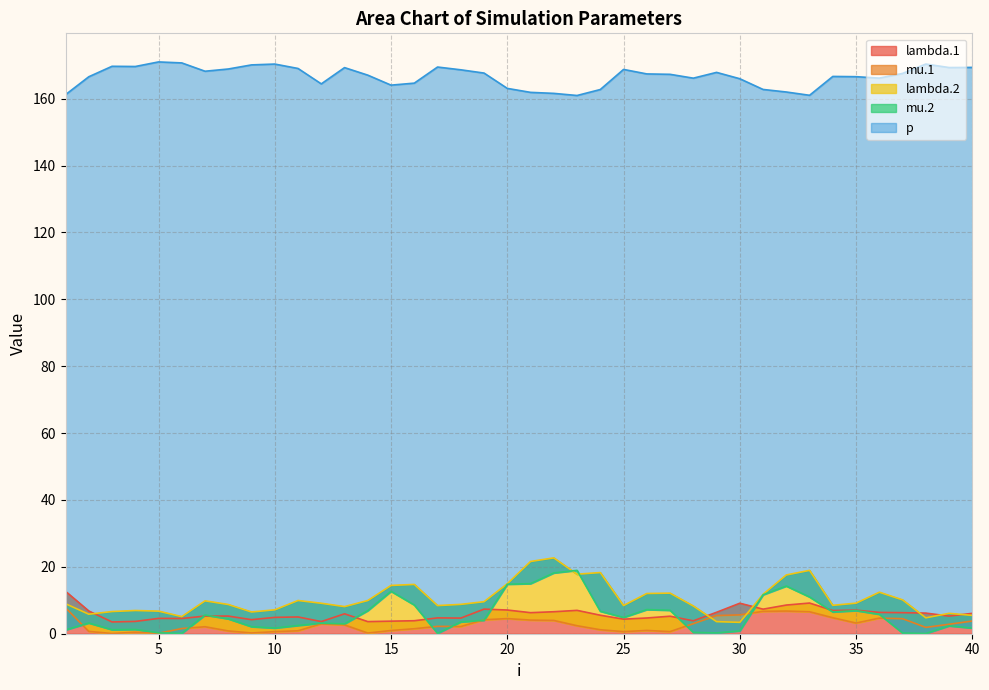

Between 28 and 39, which series saw the biggest shift?

p